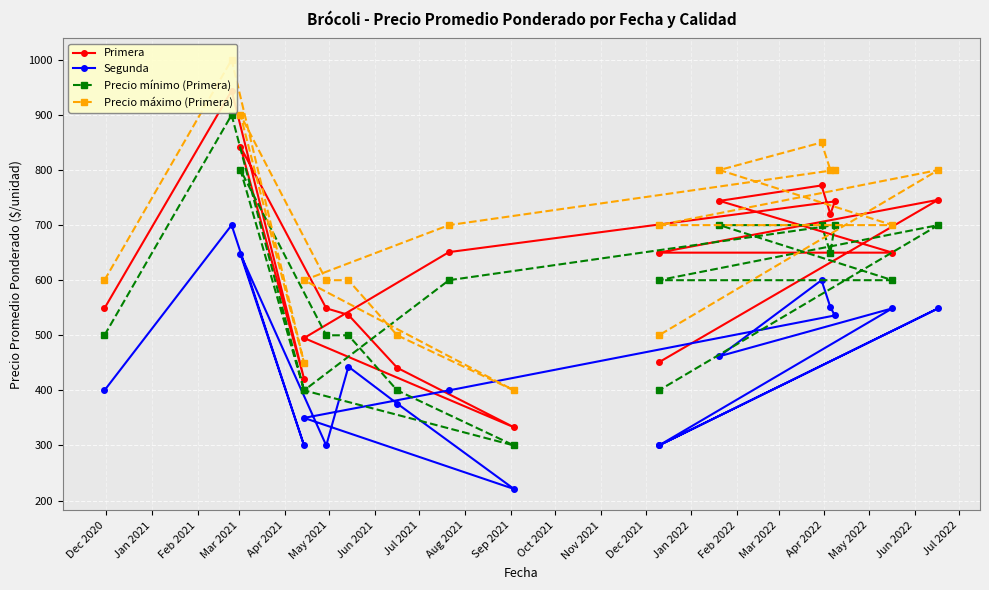

List the labels in order of Segunda value, smallest first.

Jul 2021, Feb 2021, Apr 2021, Mar 2022, May 2022, Aug 2021, Jun 2021, Dec 2020, Sep 2021, May 2021, Jan 2022, Oct 2021, Feb 2022, Apr 2022, Nov 2021, Dec 2021, Mar 2021, Jan 2021